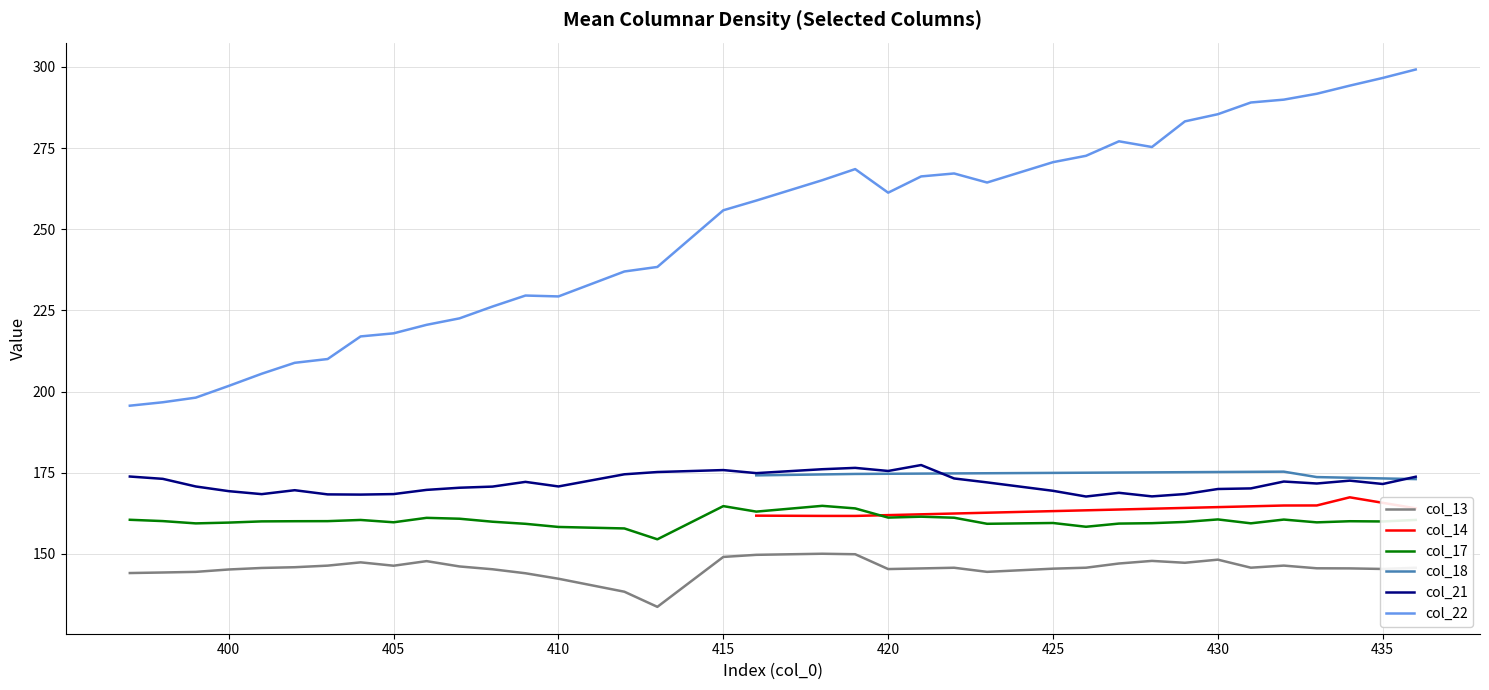

What is the difference between the col_17 values at 413 and 421?

7.0